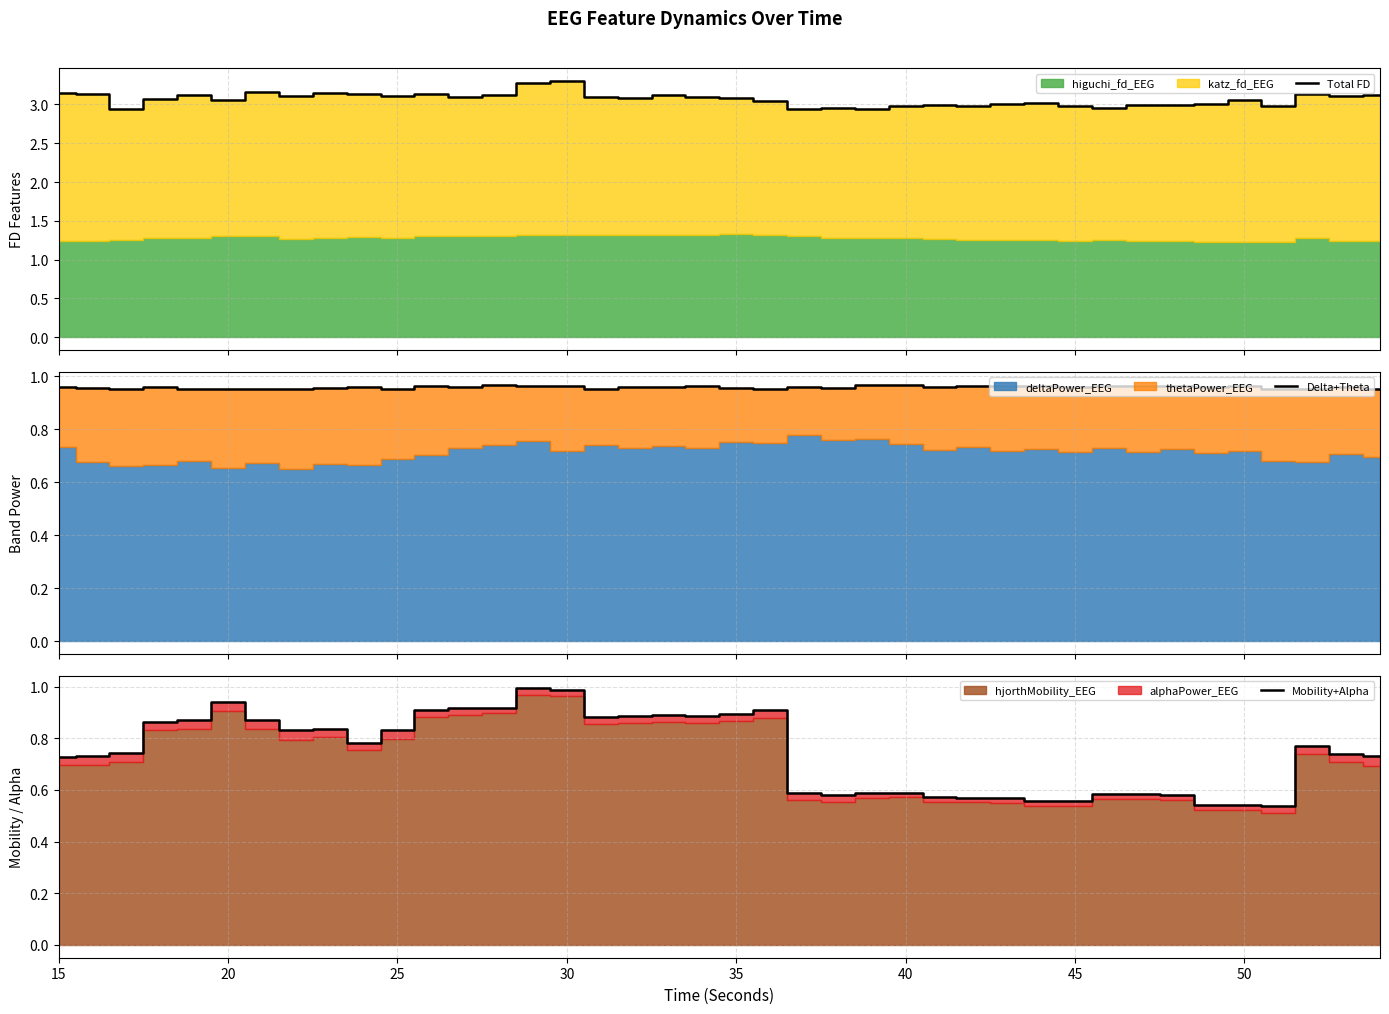

How many data points does each series have?

40